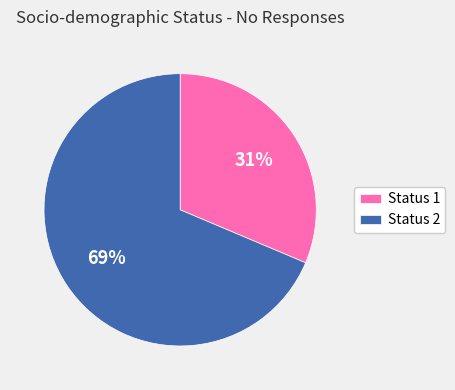

The Status 1 slice represents 23% of the pie. True or false?

False